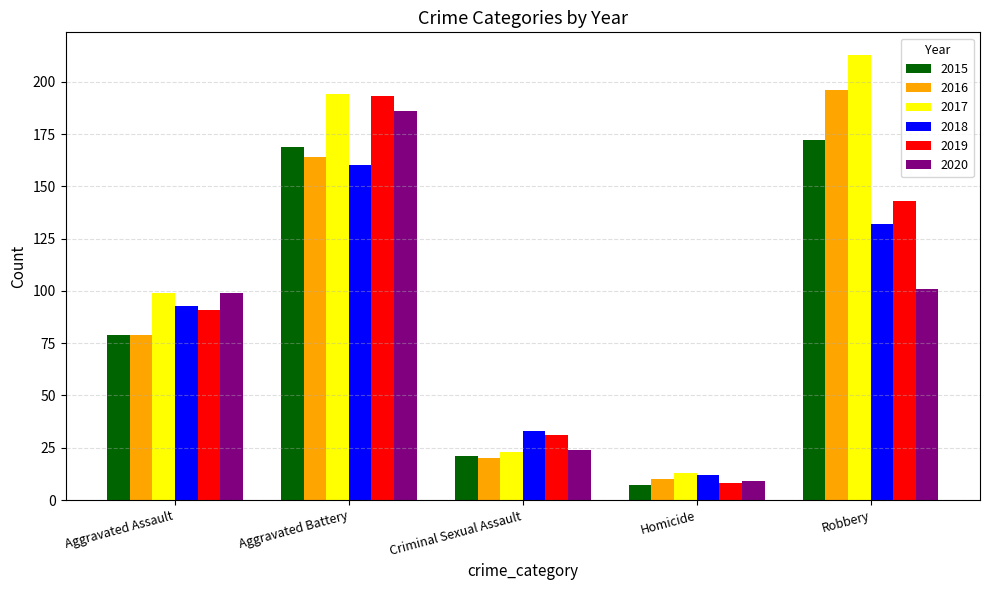

How many bars are there in total?

30